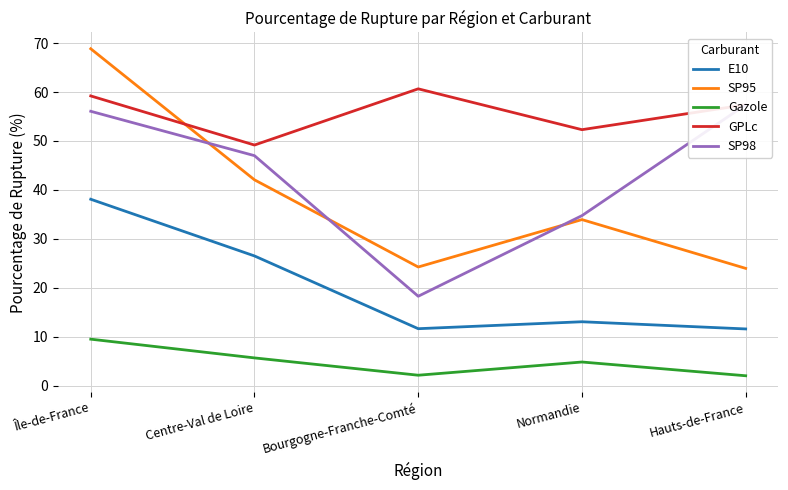

True or false: E10 and SP98 cross at least once.

False